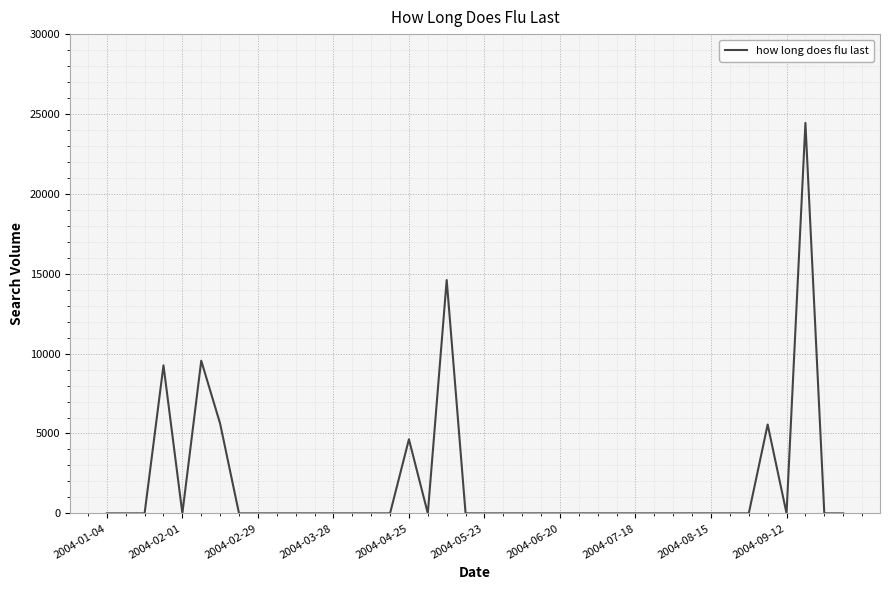

Does the chart display data point markers on the line(s)?

No